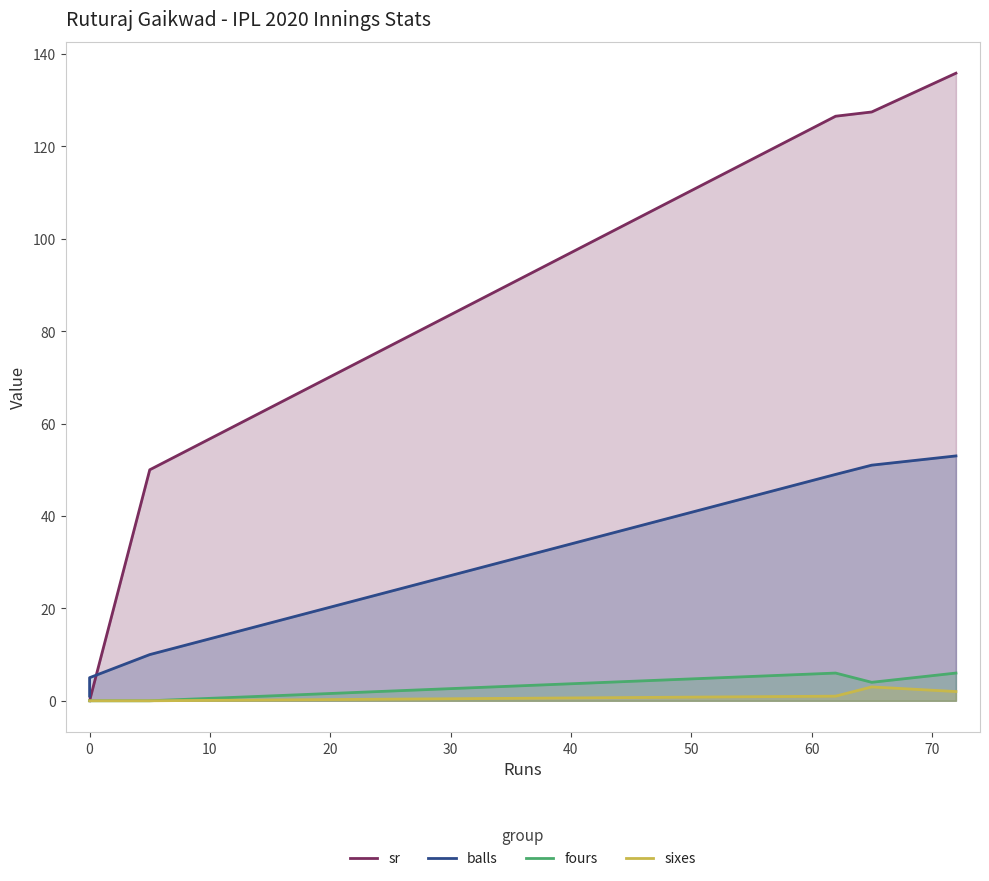

Reading left to right, transcribe all the data shown in this chart.

sr: 0.0	0.0	50.0	126.5	127.5	135.8
balls: 1.0	5.0	10.0	49.0	51.0	53.0
fours: 0.0	0.0	0.0	6.0	4.0	6.0
sixes: 0.0	0.0	0.0	1.0	3.0	2.0